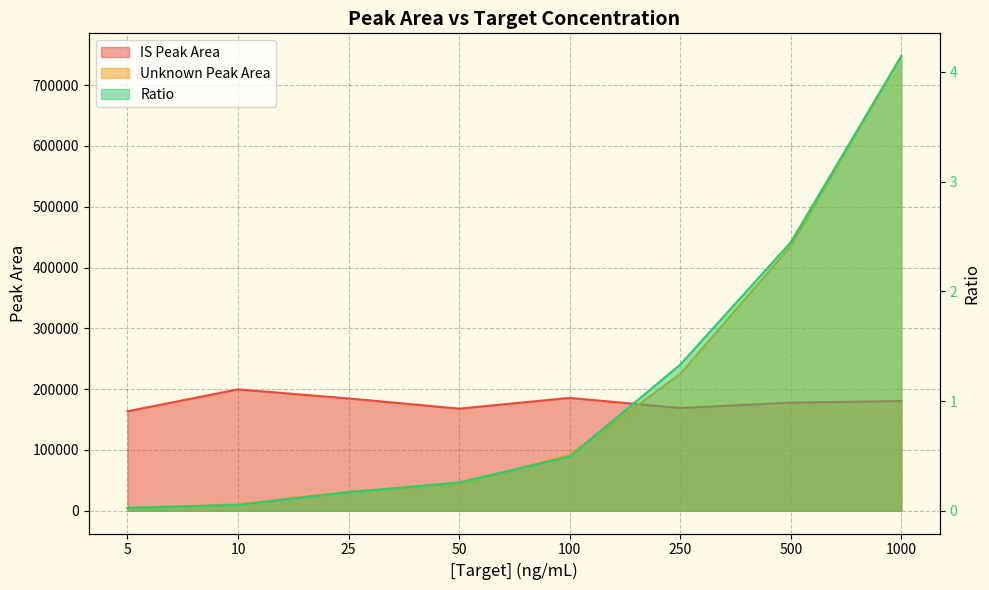

Which category has the highest value in the Unknown Peak Area series?

1000